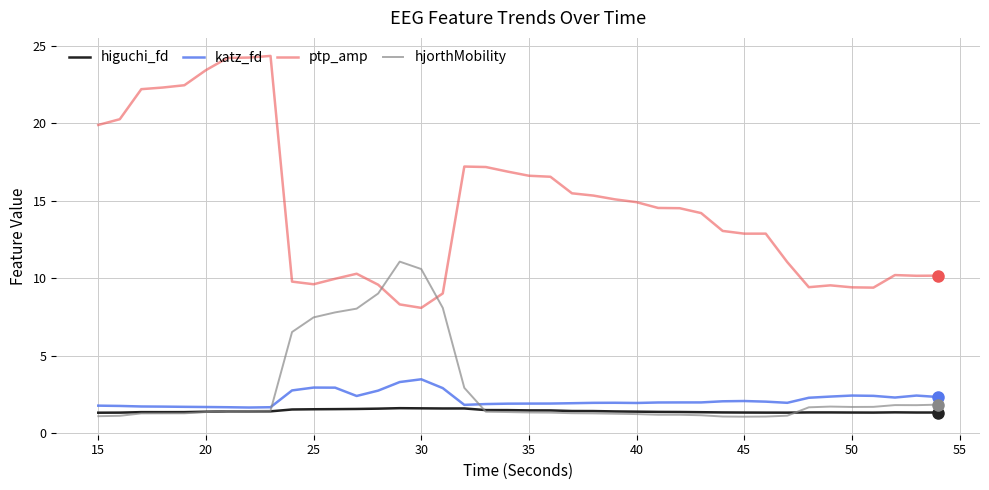

True or false: katz_fd and ptp_amp cross at least once.

False